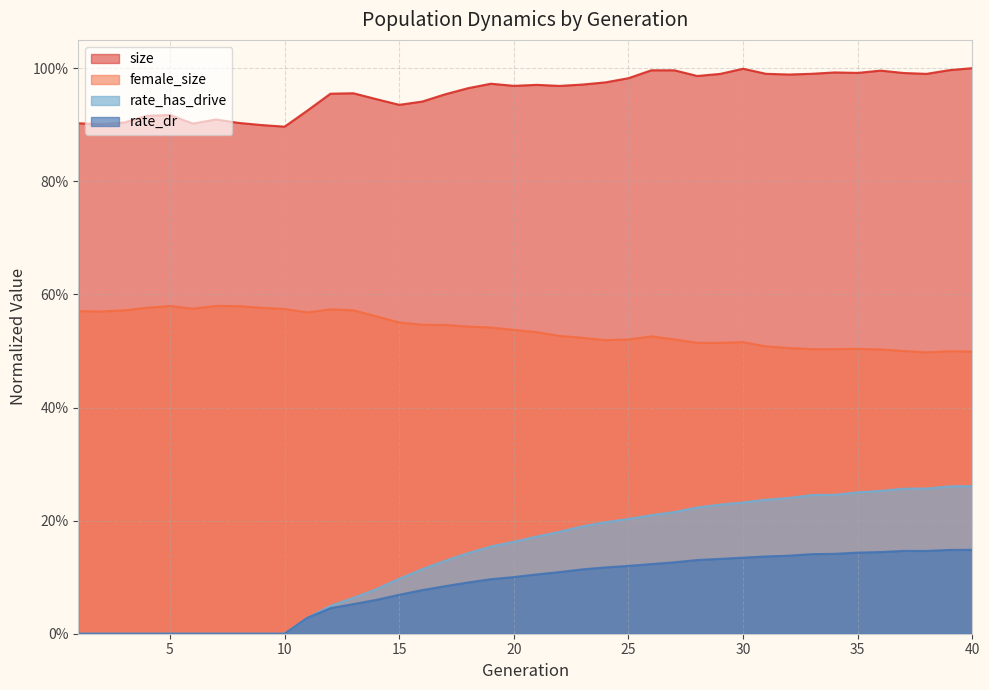

What are all the series names shown in the legend?

size, female_size, rate_has_drive, rate_dr